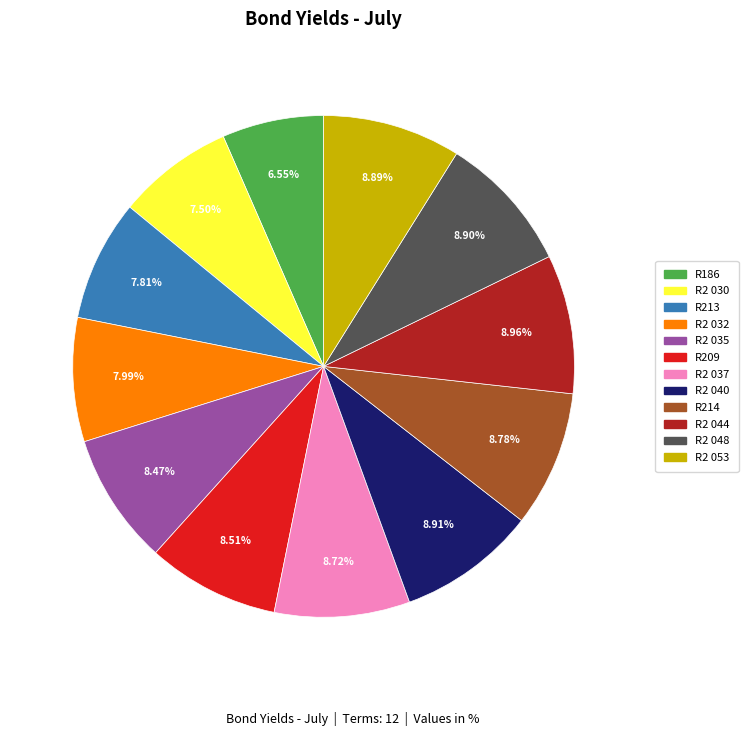

Which category has the smallest portion of the pie?

R186